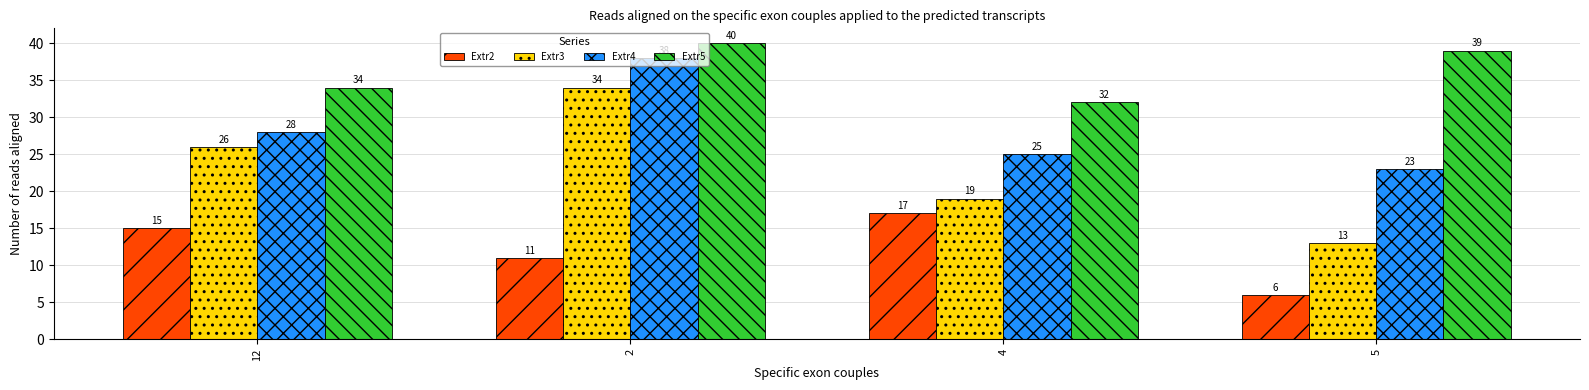

List the series in order of their overall mean, highest first.

Extr5, Extr4, Extr3, Extr2